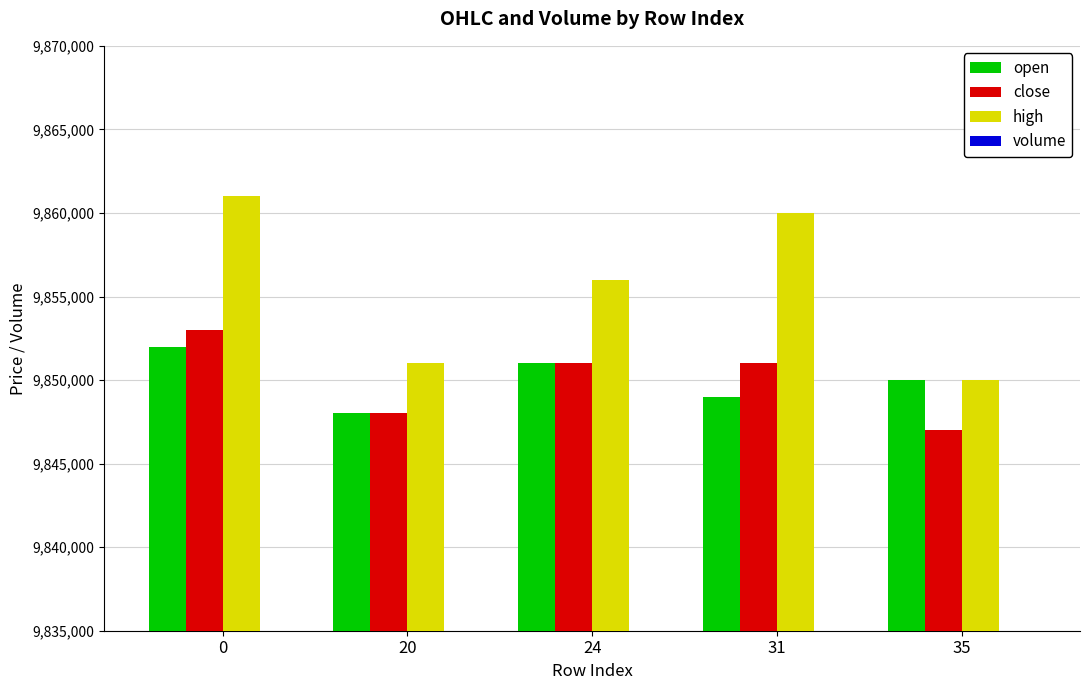

The volume series shows 0.7 at 24. True or false?

False